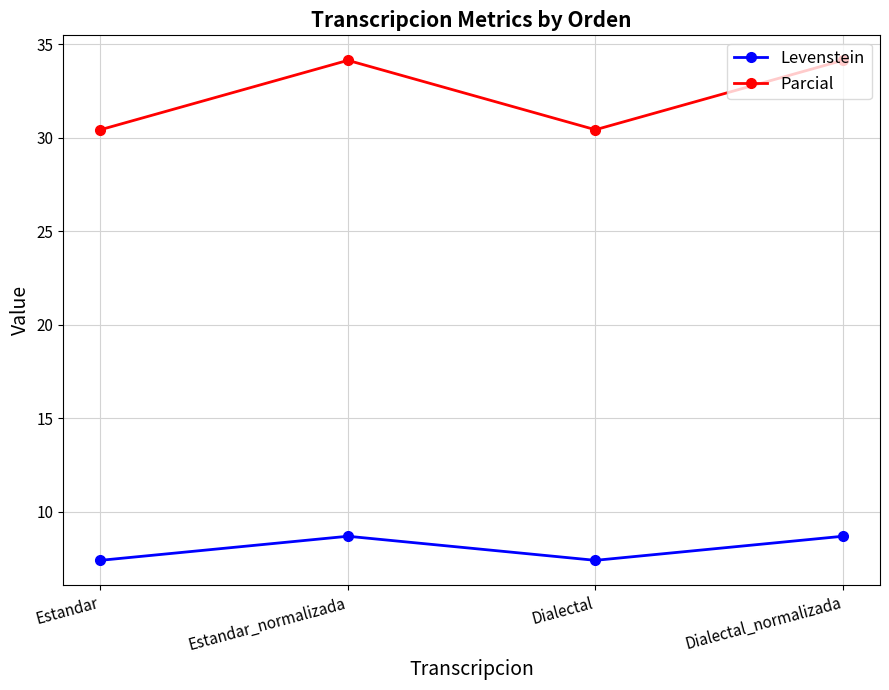

Does the chart have visible grid lines?

Yes